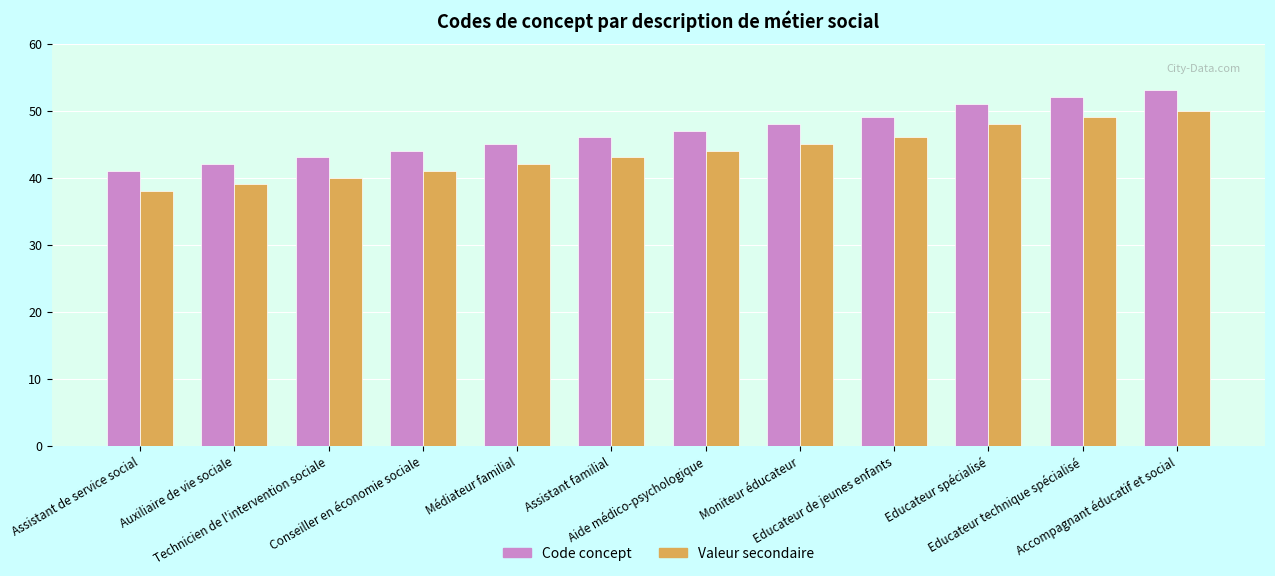

What is the sum of the Valeur secondaire values at Educateur de jeunes enfants and Assistant familial?

89